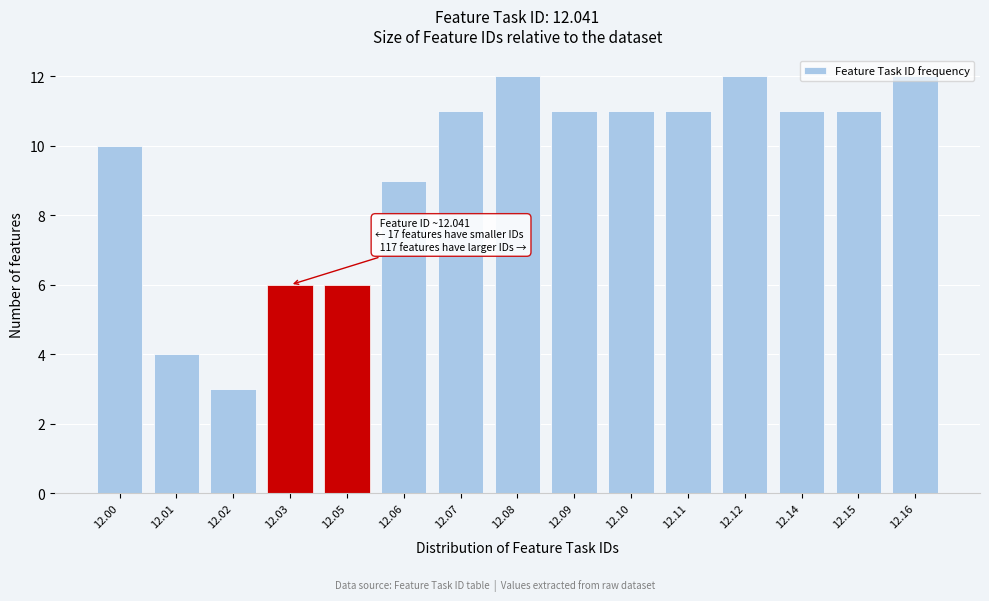

What is the value of the 2nd bar from the left?

4